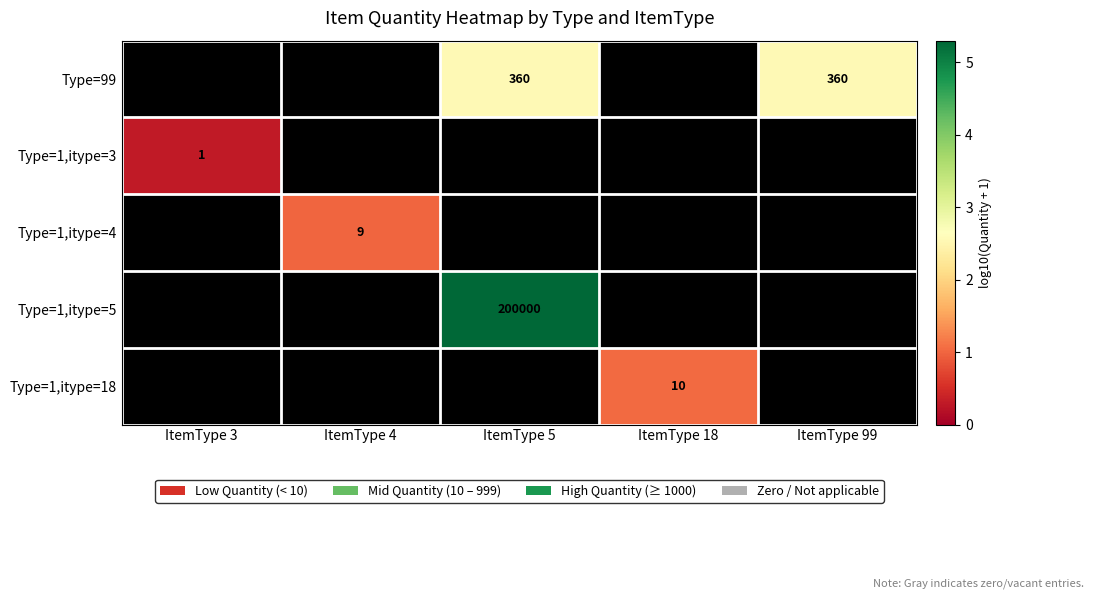

How many distinct data groups are displayed?

5